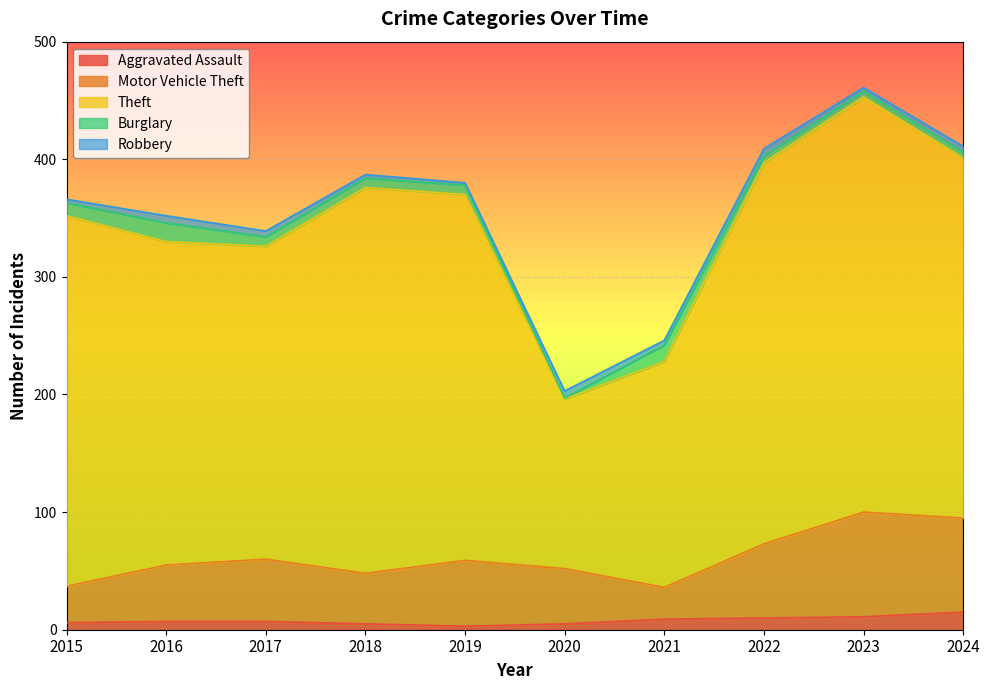

True or false: Theft has a value of 324 at 2022.

True